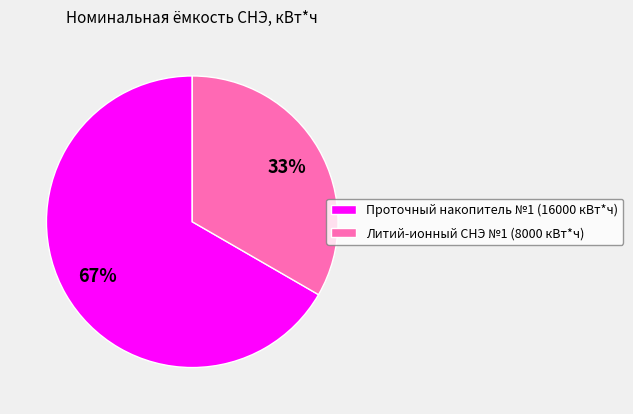

Is the sum of Проточный накопитель №1 (16000 кВт*ч) and Литий-ионный СНЭ №1 (8000 кВт*ч) greater than half?

Yes